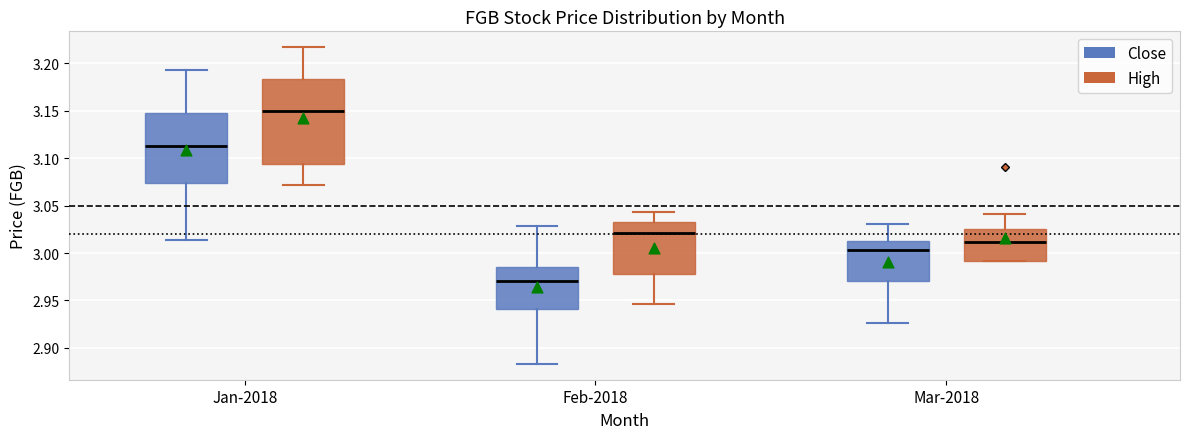

Reading left to right, transcribe this box plot: for each box, give where its median line is, the range the box spans, and where its two whiskers end, as read against the y-axis. The values are not printed on the chart, so give them approximately, as read against the axis.

Jan-2018 (Close): median 3.115, box 3.075 to 3.150, whiskers 3.015 to 3.195
Jan-2018 (High): median 3.150, box 3.095 to 3.185, whiskers 3.070 to 3.215
Feb-2018 (Close): median 2.970, box 2.940 to 2.985, whiskers 2.885 to 3.030
Feb-2018 (High): median 3.020, box 2.980 to 3.035, whiskers 2.945 to 3.045
Mar-2018 (Close): median 3.005, box 2.970 to 3.010, whiskers 2.925 to 3.030
Mar-2018 (High): median 3.010, box 2.990 to 3.025, whiskers 2.990 to 3.040